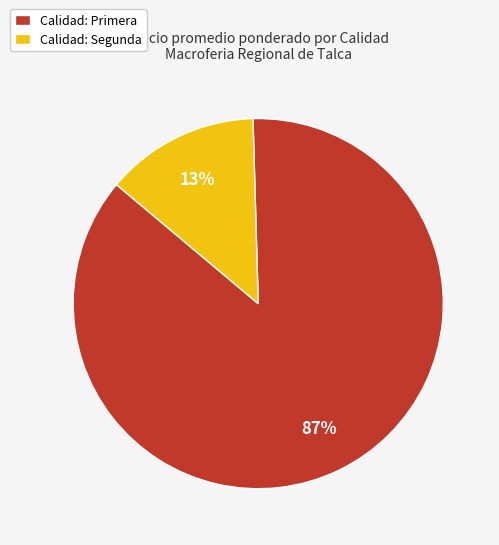

Which has a higher value, Calidad: Segunda or Calidad: Primera?

Calidad: Primera